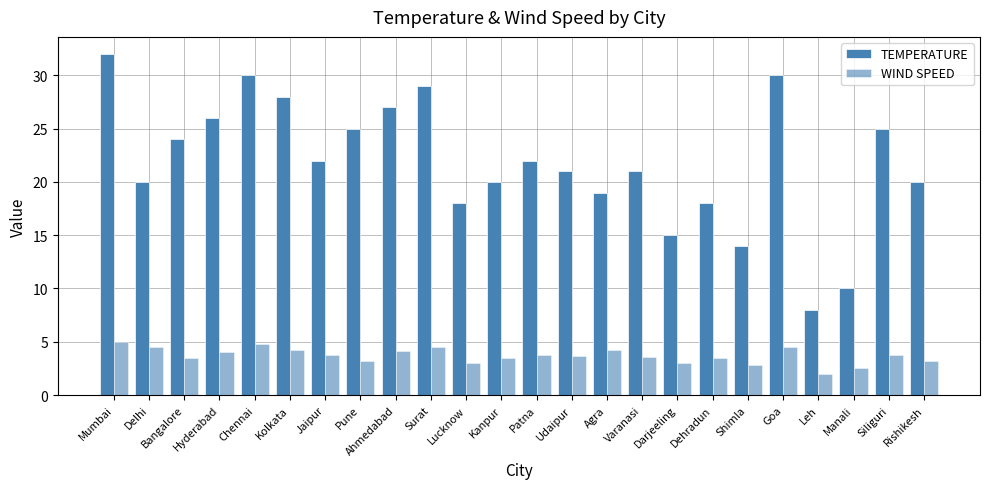

Is it true that WIND SPEED equals 0.9 at Darjeeling?

False